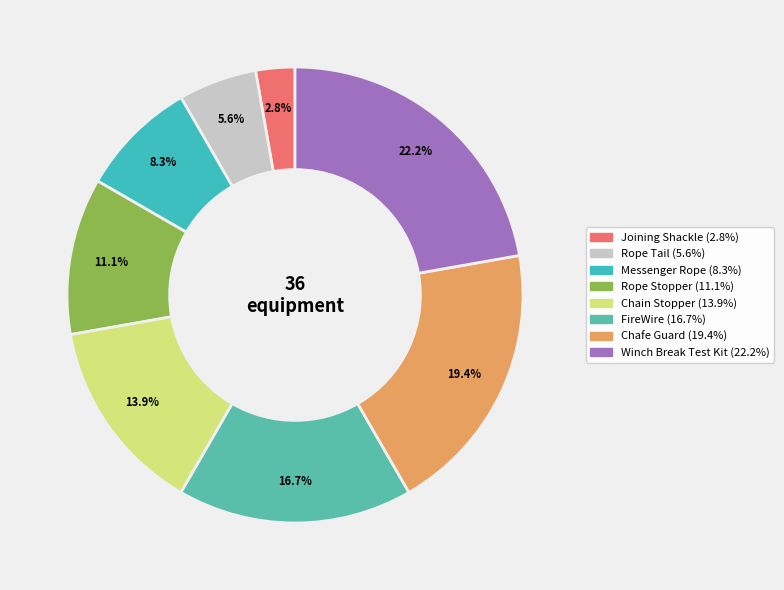

Is the sum of Messenger Rope and Rope Tail greater than half?

No